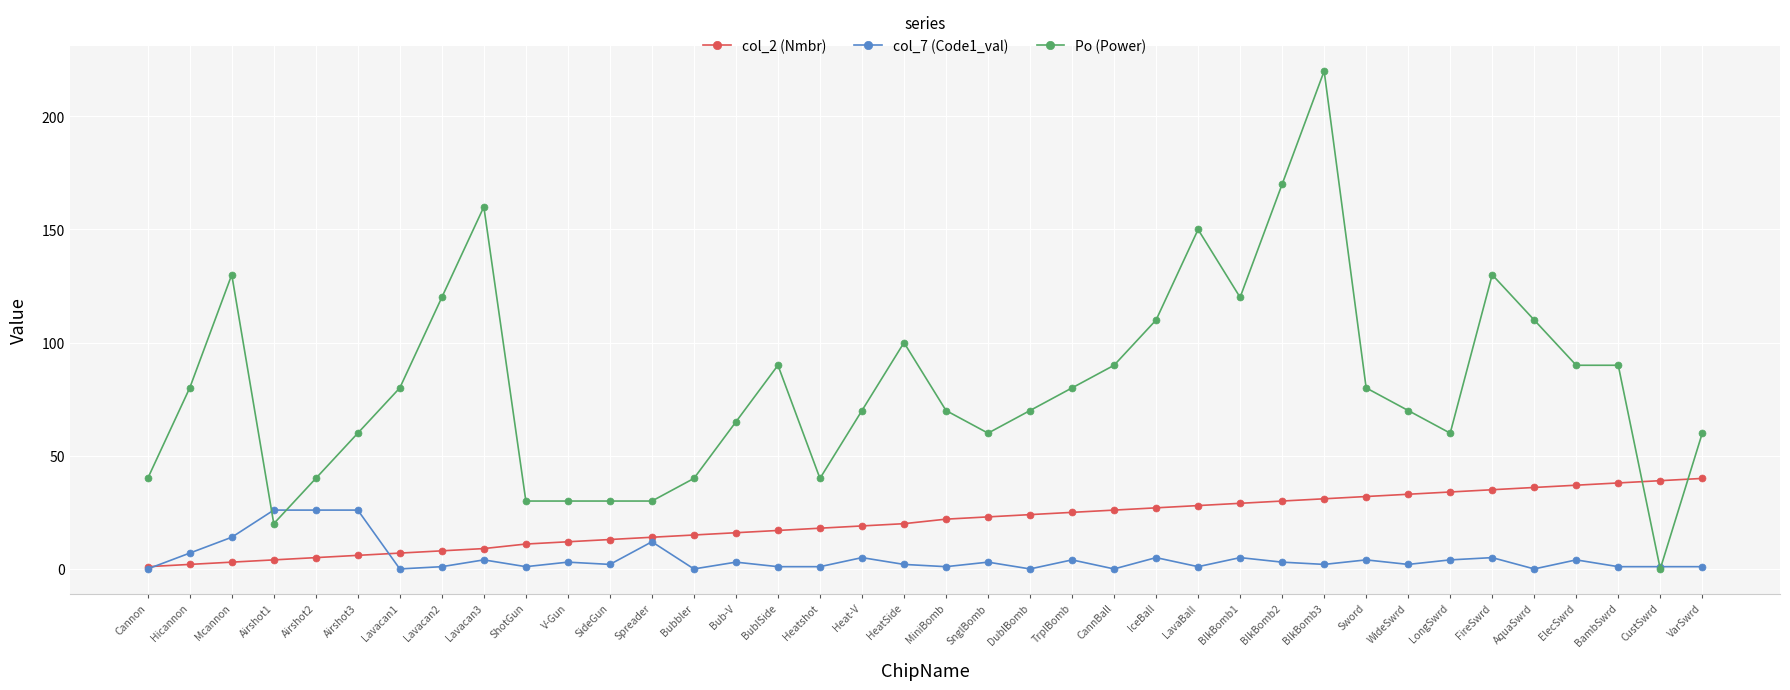

Read the Po (Power) value at ShotGun, to the nearest 5.

30